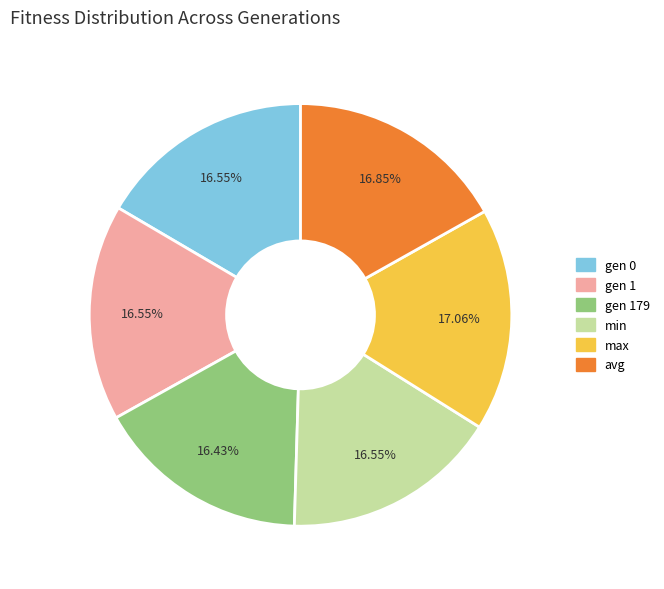

Is there a majority slice in this chart?

No